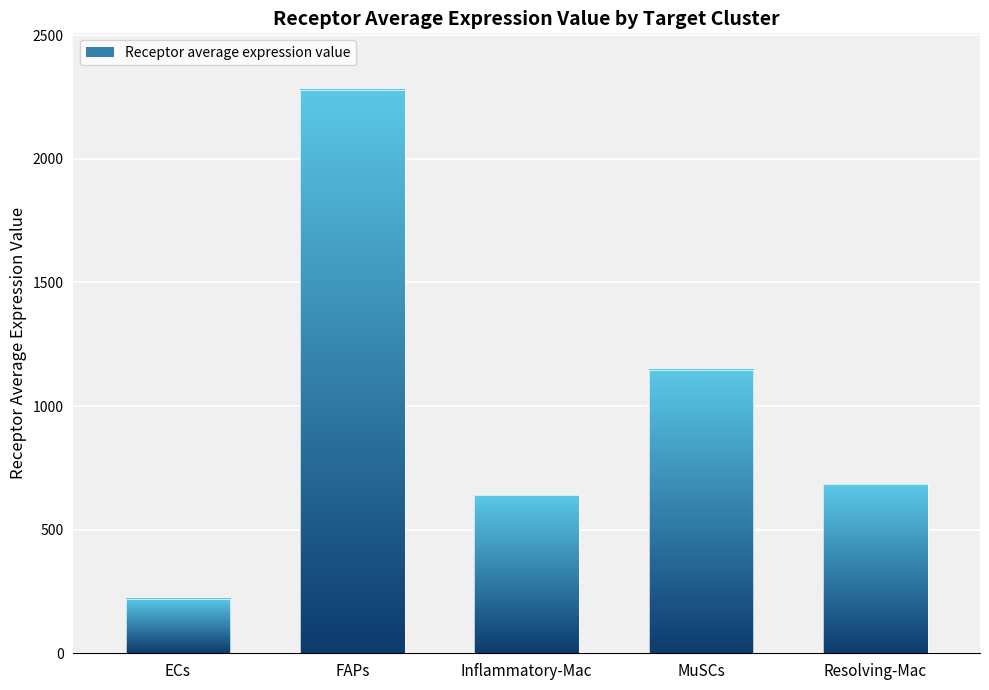

Count the number of values greater than 682.

3